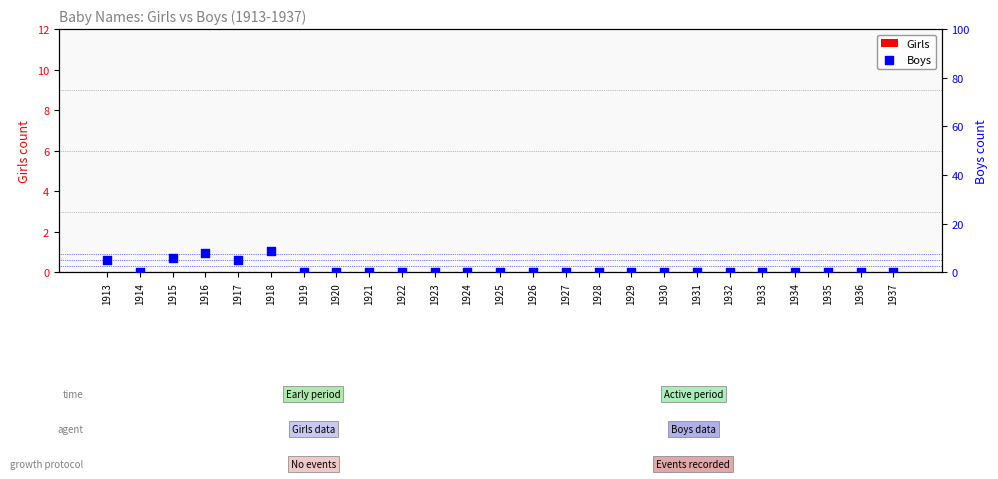

At how many categories does at least one series exceed 1?

5